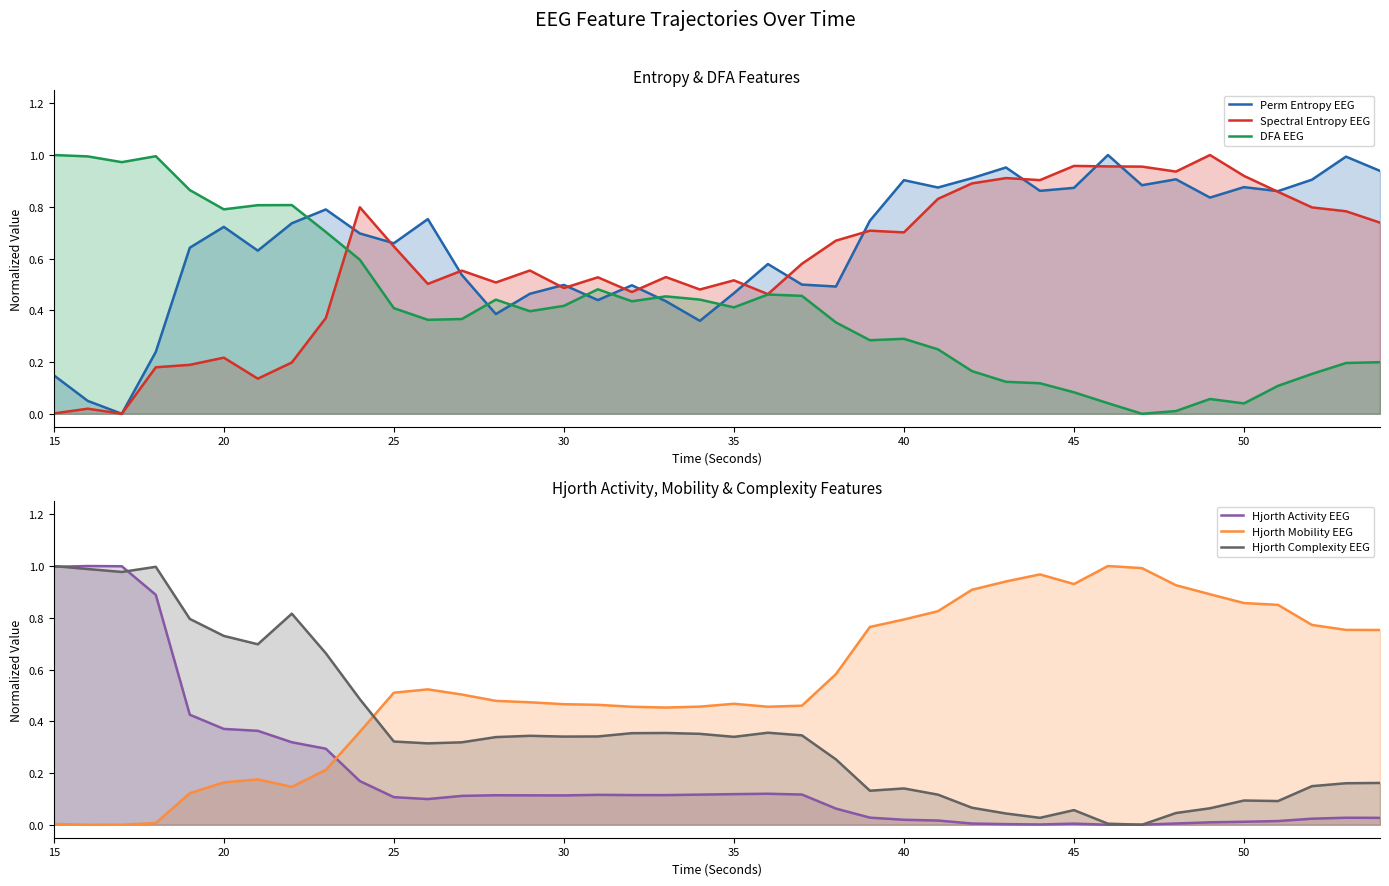

Is it true that DFA EEG equals 0.4 at 50?

False